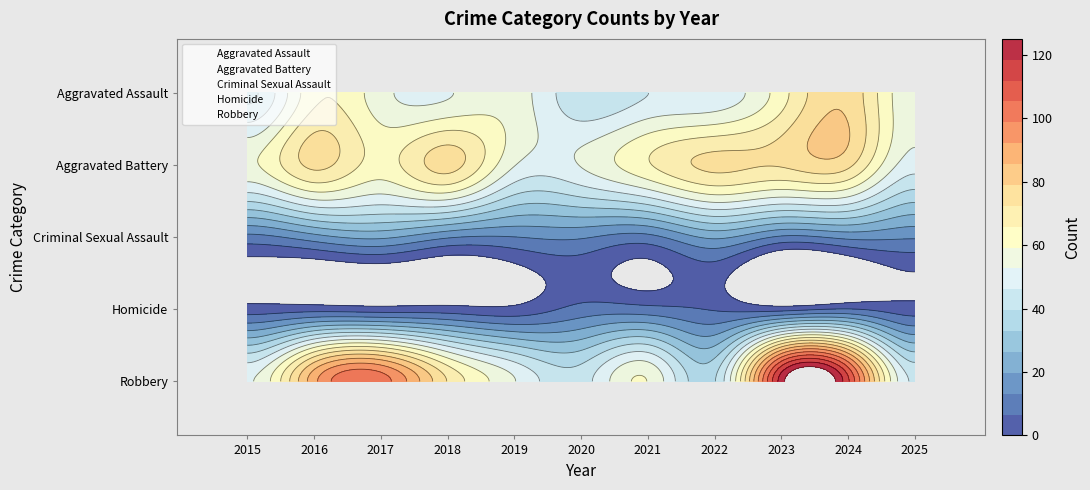

Which series has the largest total across all categories?

Robbery